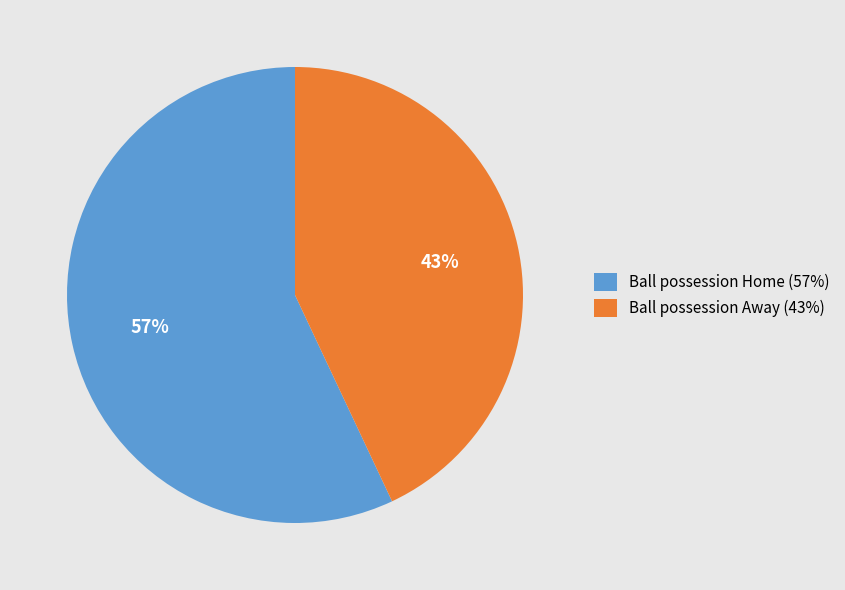

To the nearest percent, what percentage of the pie is Ball possession Home (57%)?

57%